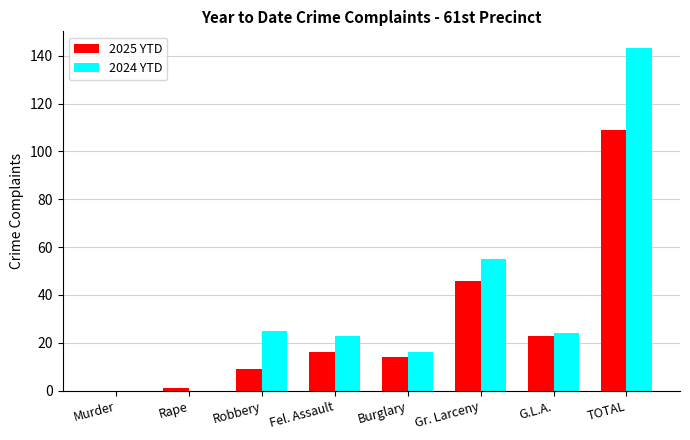

True or false: 2025 YTD has a value of 0 at Murder.

True